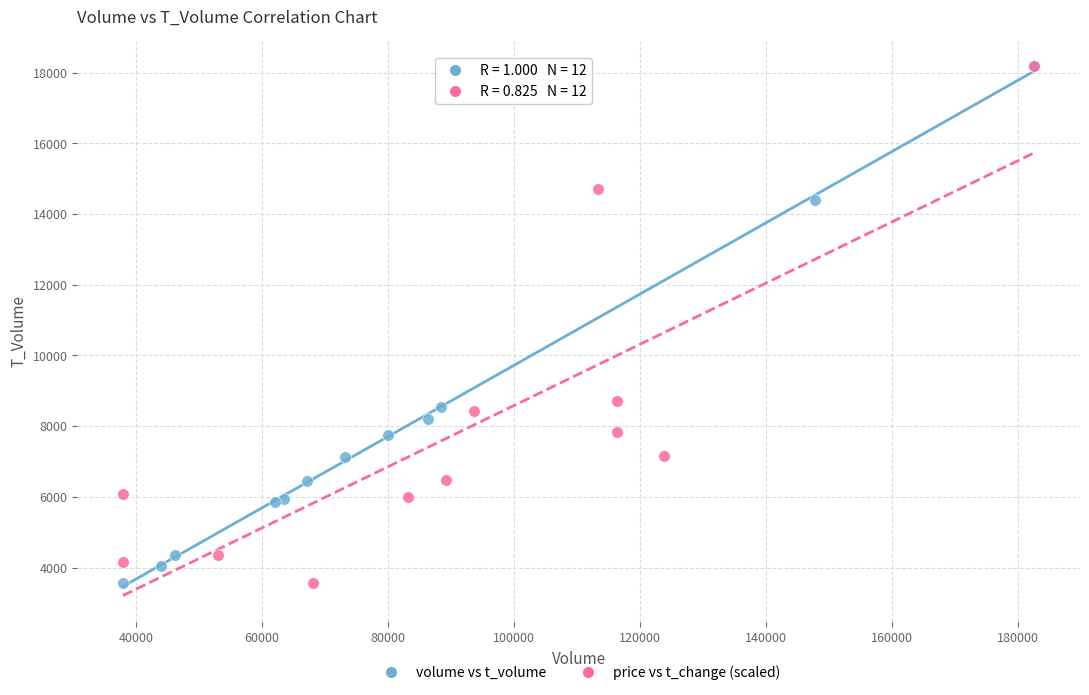

What are all the series names shown in the legend?

volume vs t_volume, price vs t_change (scaled)